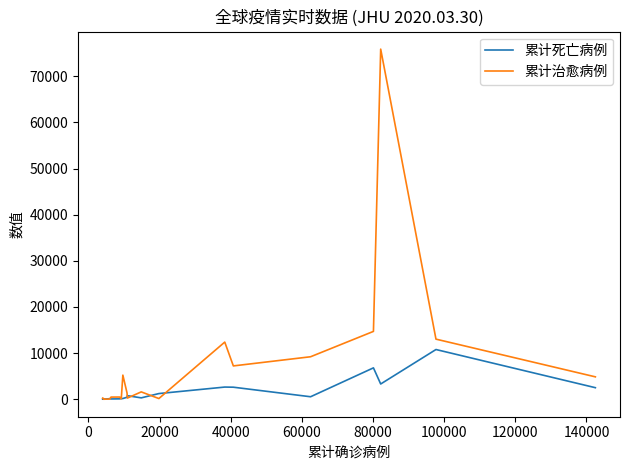

True or false: 累计死亡病例 and 累计治愈病例 cross at least once.

True